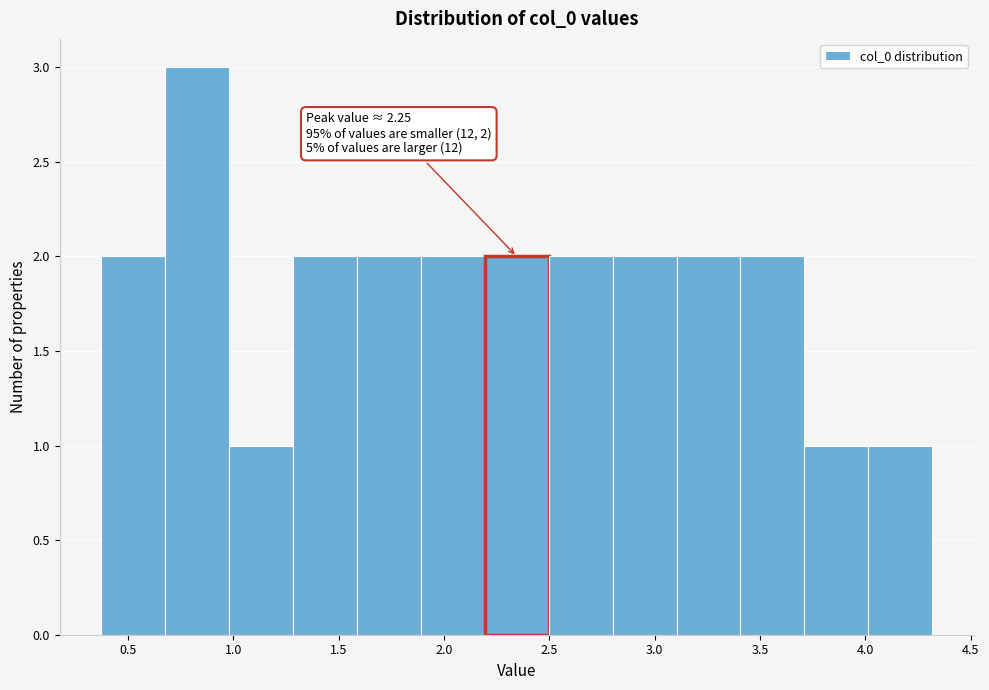

Over which range of the x-axis is the bar tallest?

0.70 to 1.00